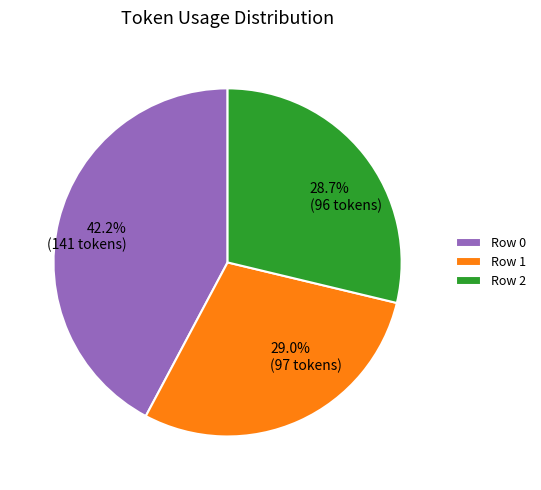

The Row 1 slice represents 20% of the pie. True or false?

False